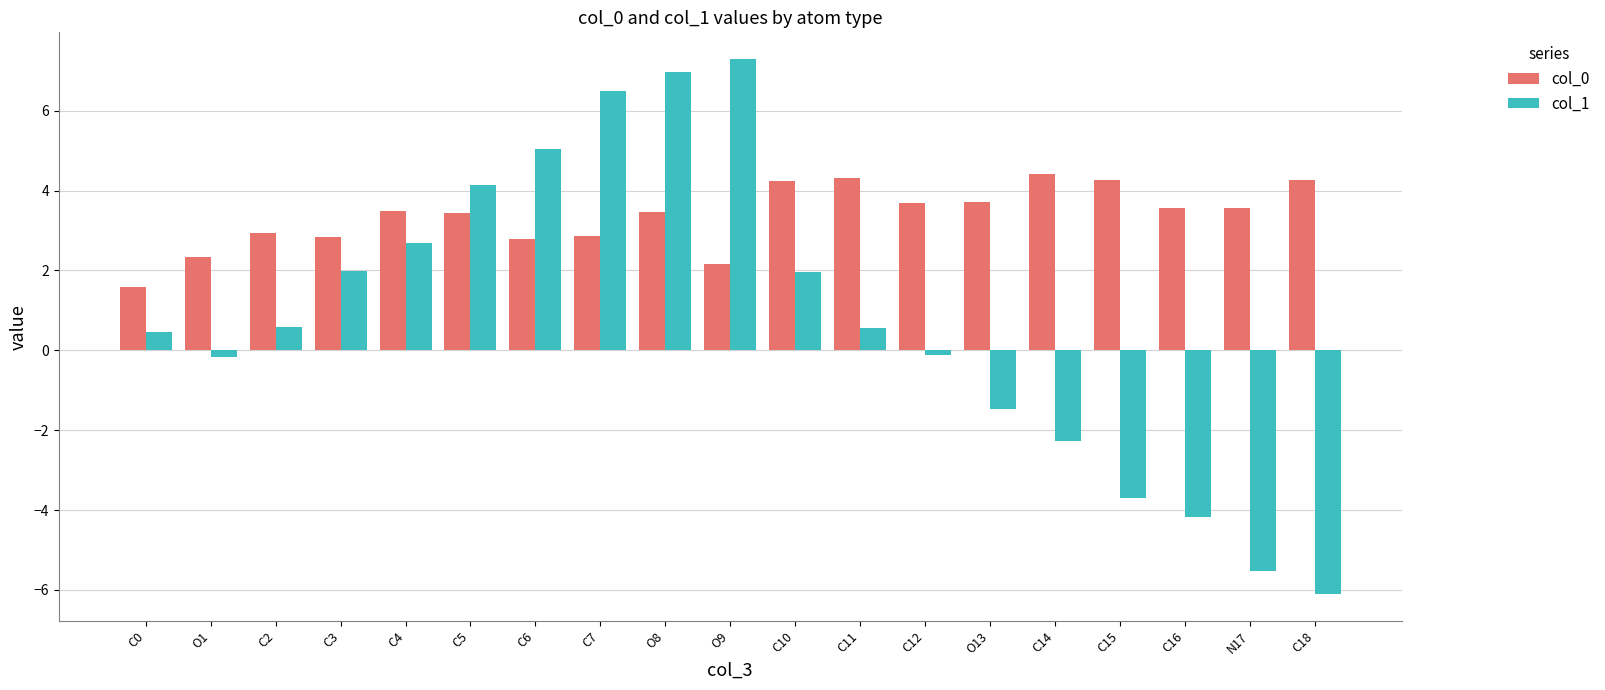

Between C2 and C5, which series saw the biggest shift?

col_1